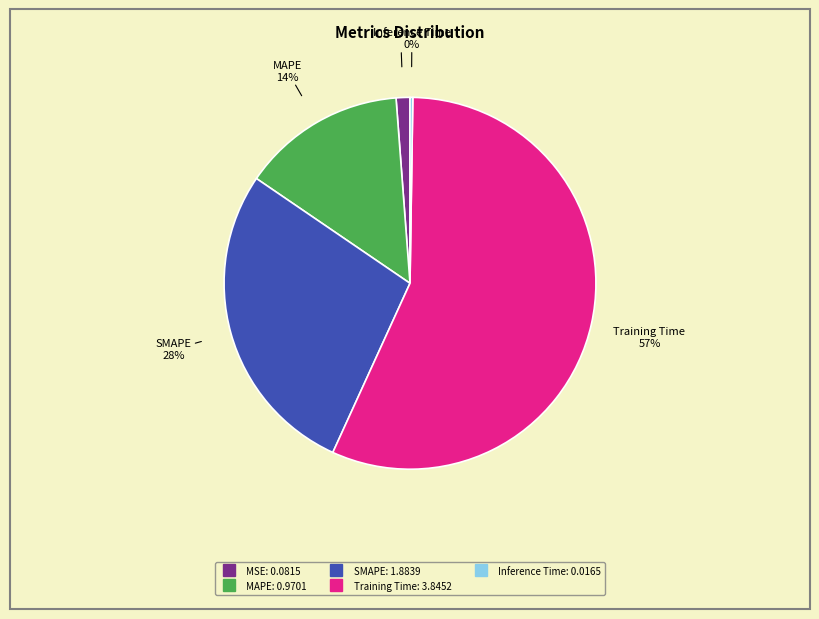

What is the ratio of the value at SMAPE to the value at Training Time?

0.5